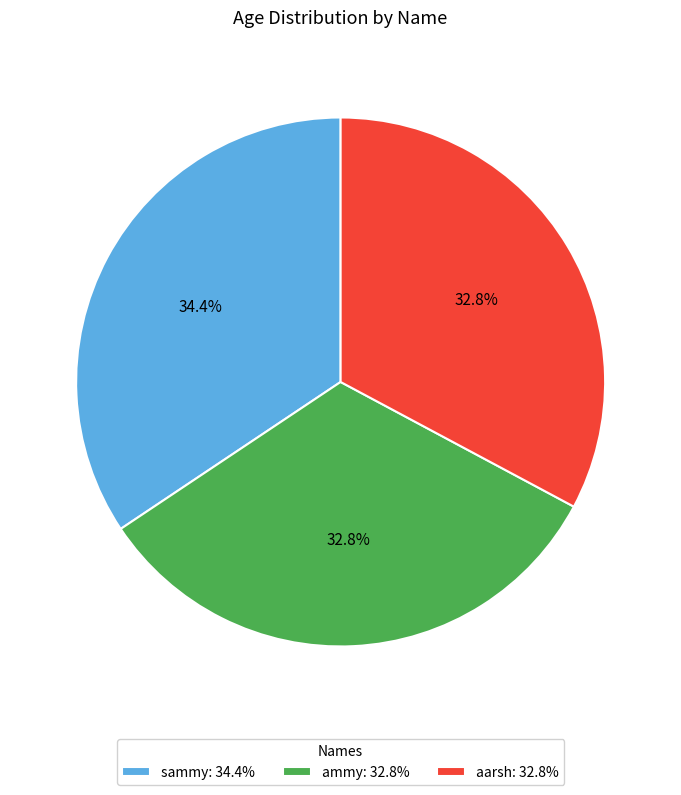

True or false: sammy accounts for 34% of the total.

True